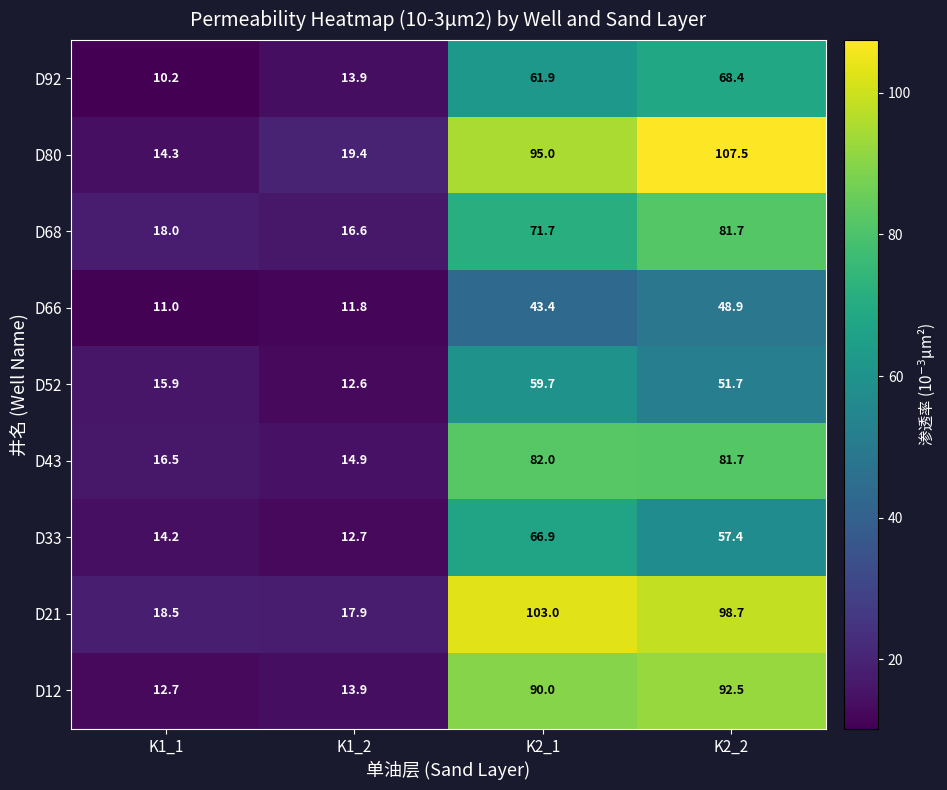

How many data points in D33 are above 57?

2